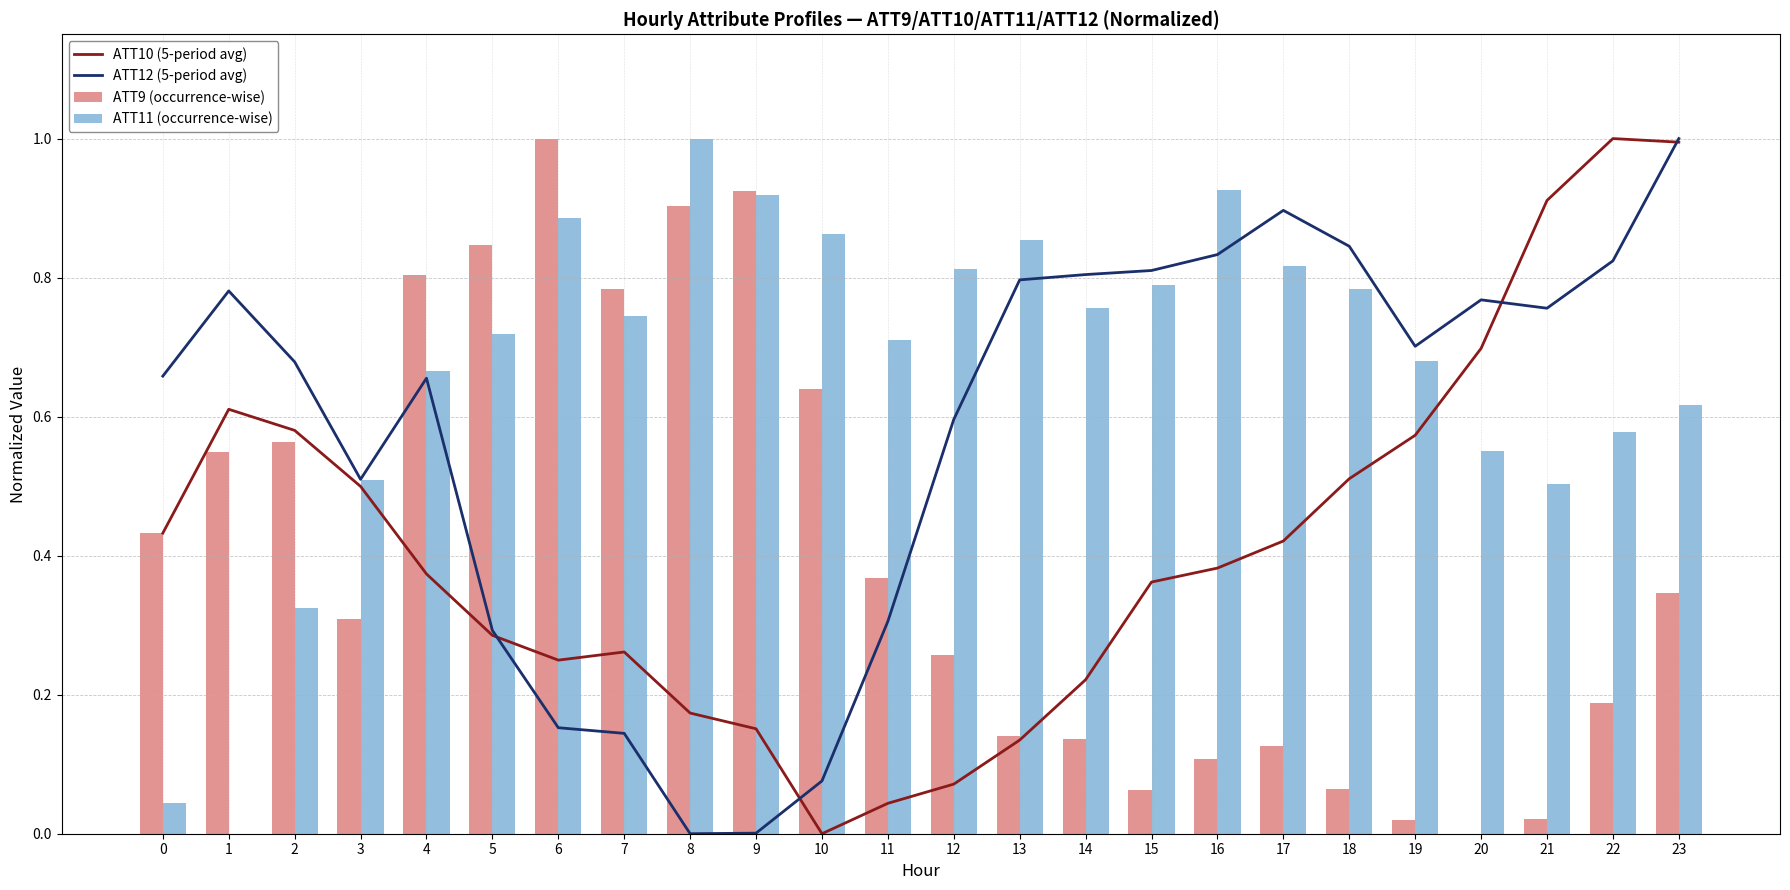

What is the sum of the ATT12 (5-period avg) values at 1 and 21?

1.5